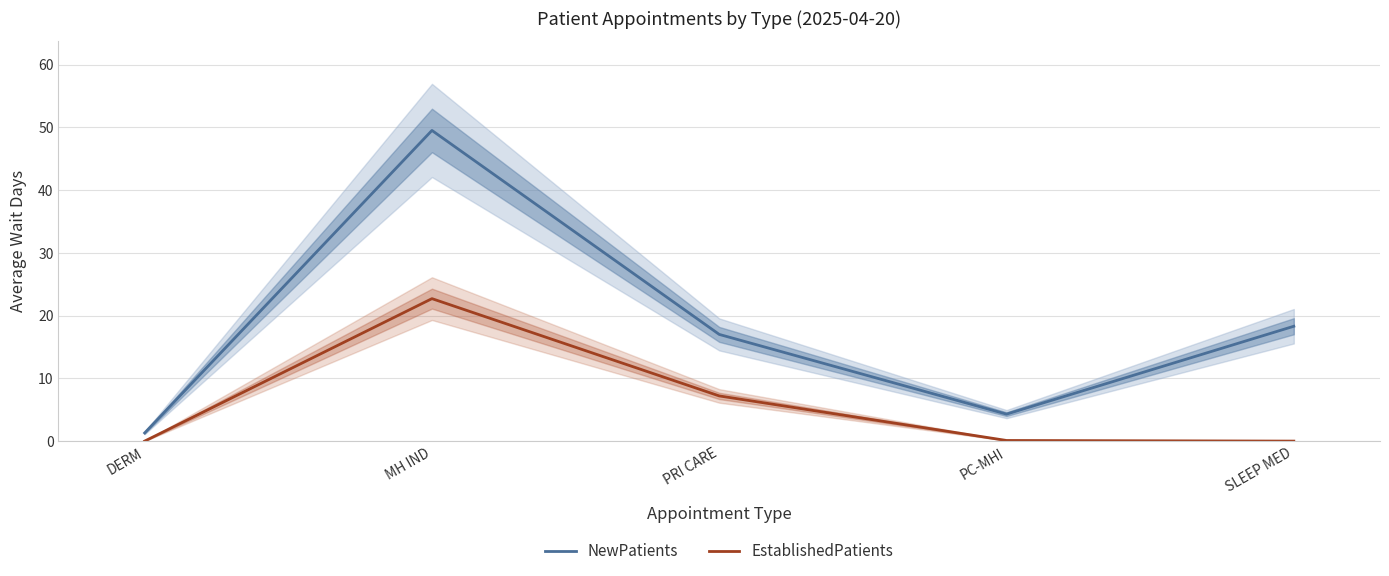

At how many categories does at least one series exceed 15?

3